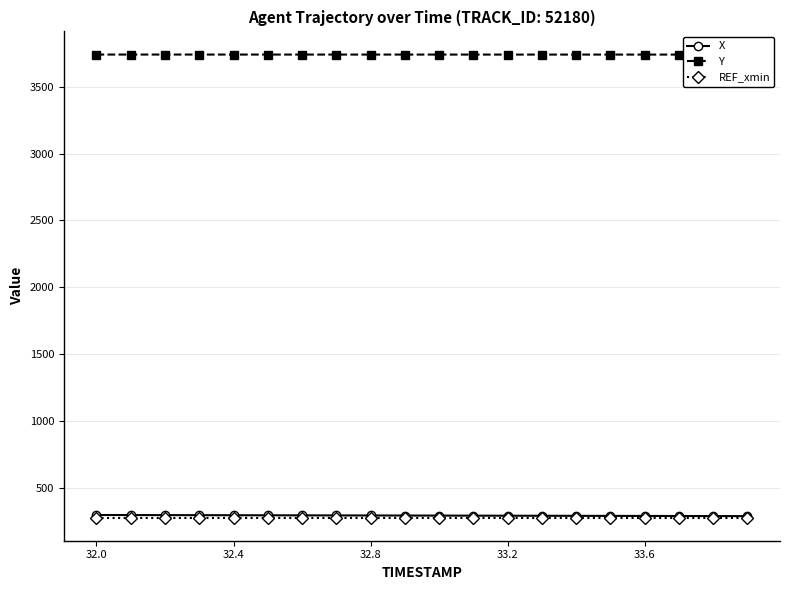

How many data points does each series have?

20